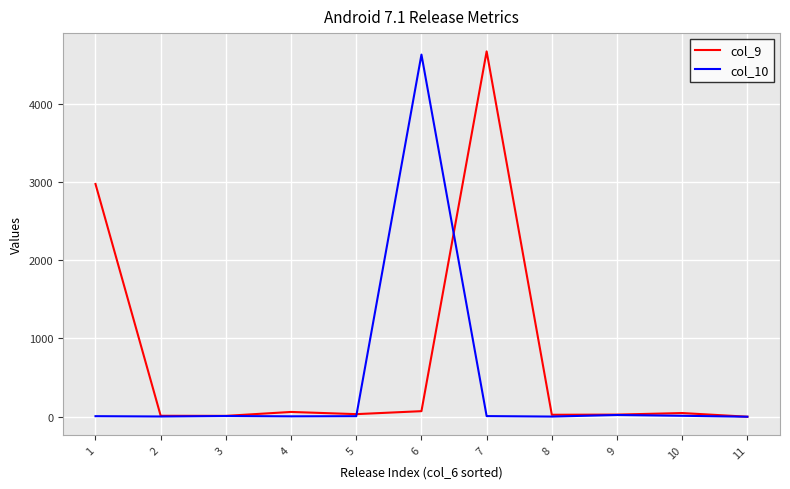

Rank the series by their average value, from lowest to highest.

col_10, col_9